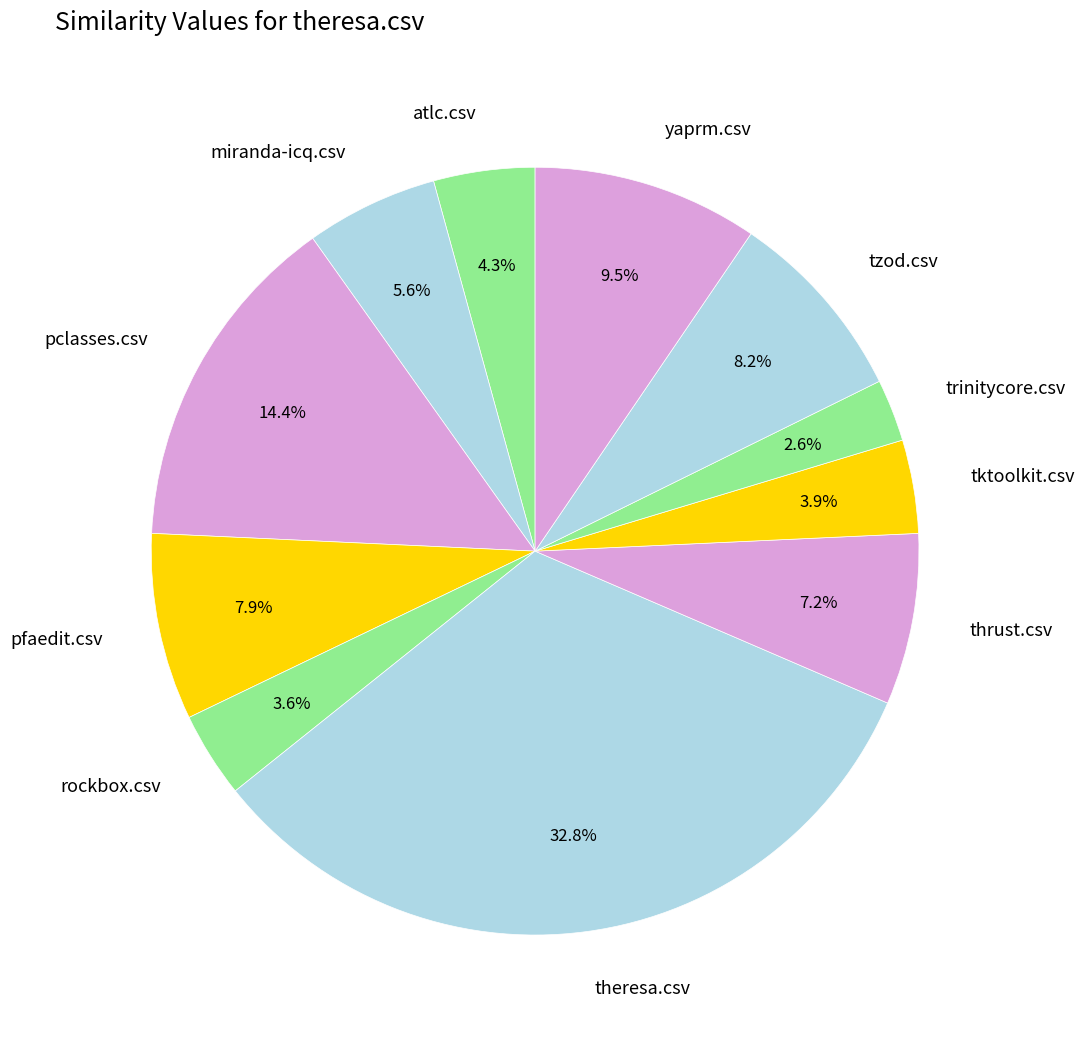

To the nearest percent, what is the difference between the largest and smallest slice percentages?

30%